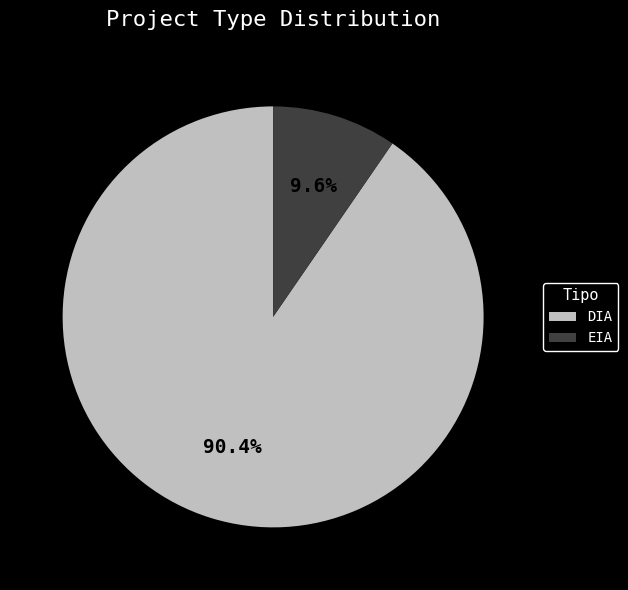

Between DIA and EIA, which is larger?

DIA